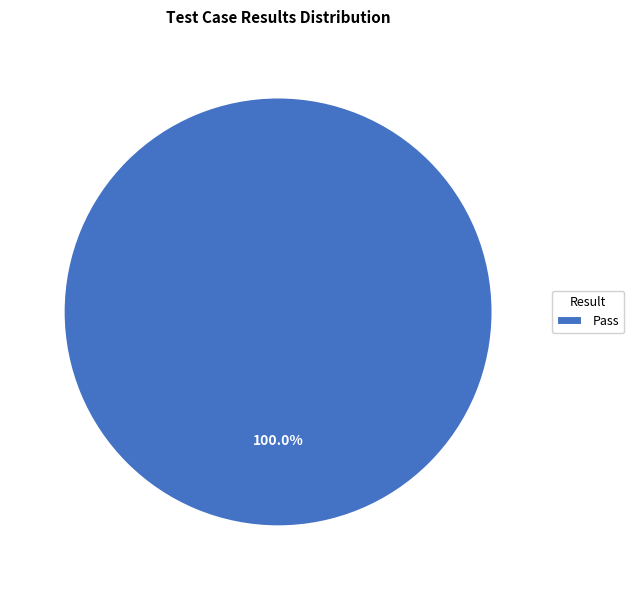

Count the number of slices in the pie.

1